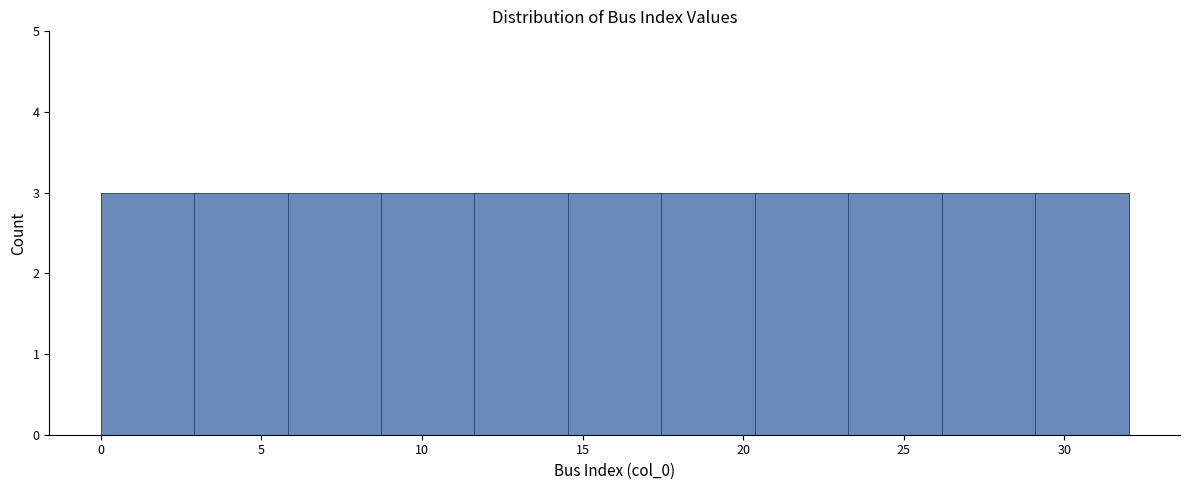

How tall is the bar that spans 11.5 to 14.5 on the x-axis? Neither the bar edges nor the heights are printed on the chart, so give them approximately, as read against the axes.

3